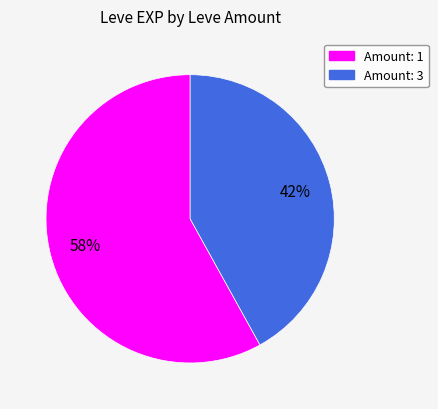

To the nearest percent, what is the difference between the largest and smallest slice percentages?

16%